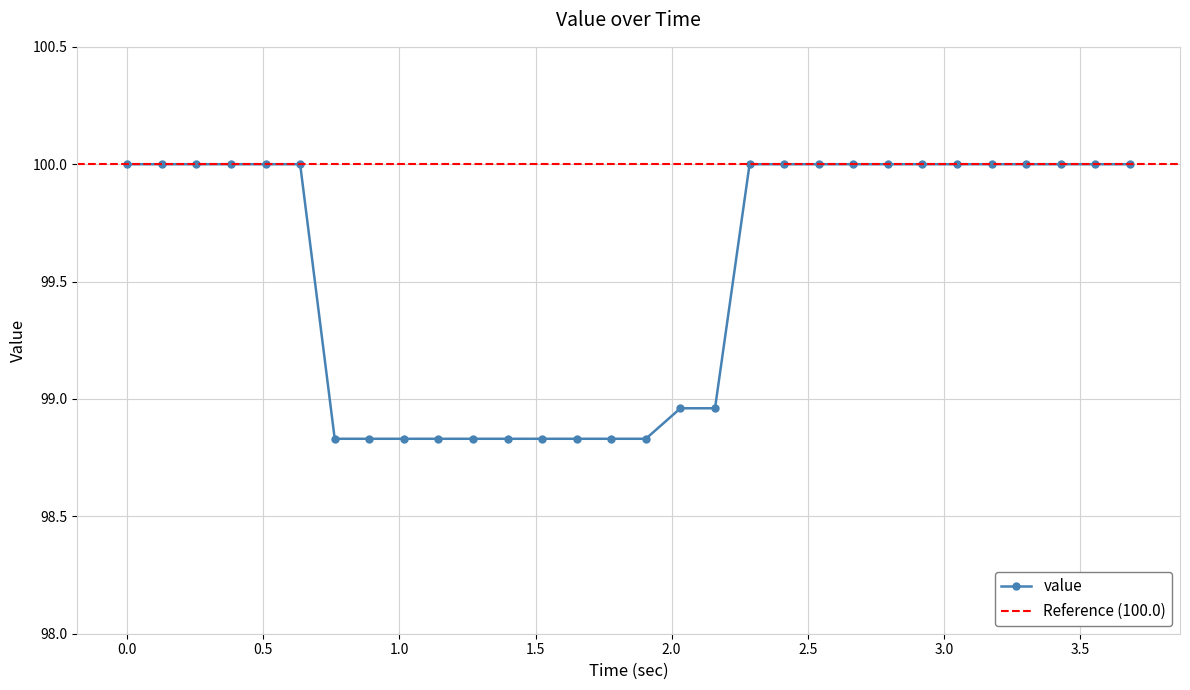

What is the difference between the second highest and minimum values?

1.2